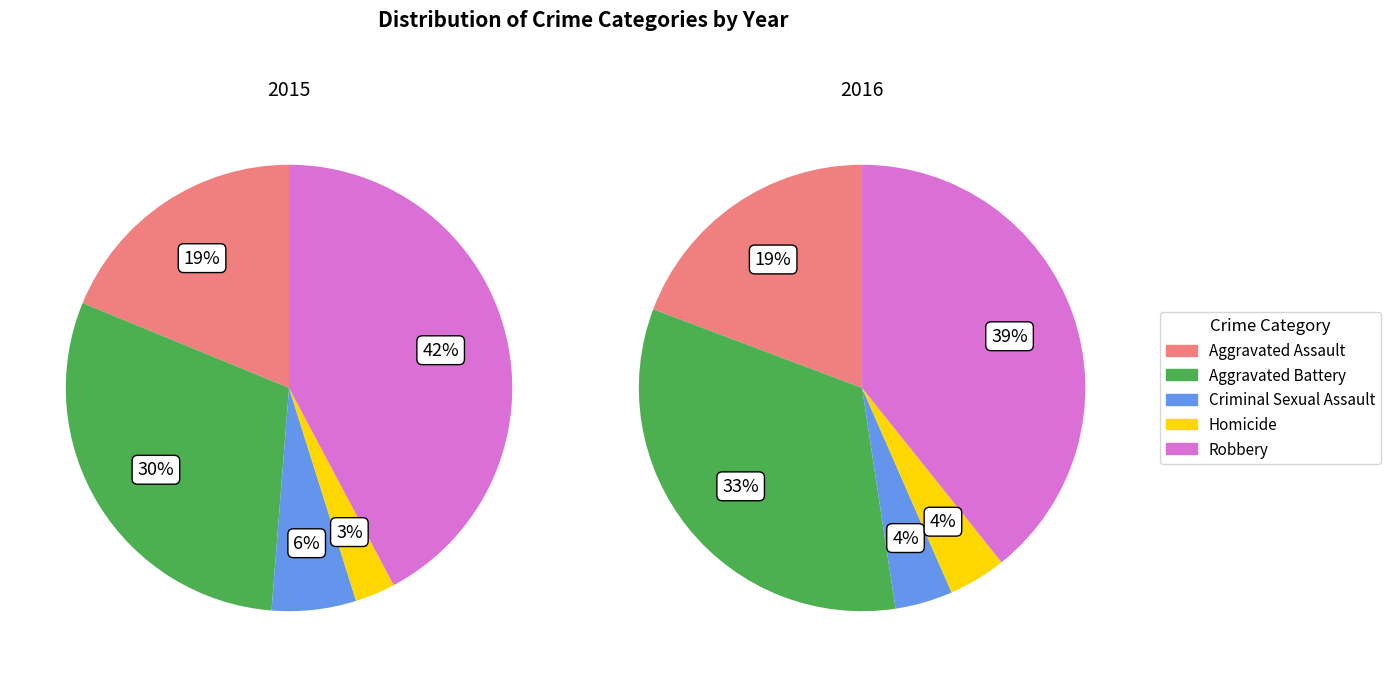

What percentage is the Criminal Sexual Assault slice, to the nearest percent?

4%